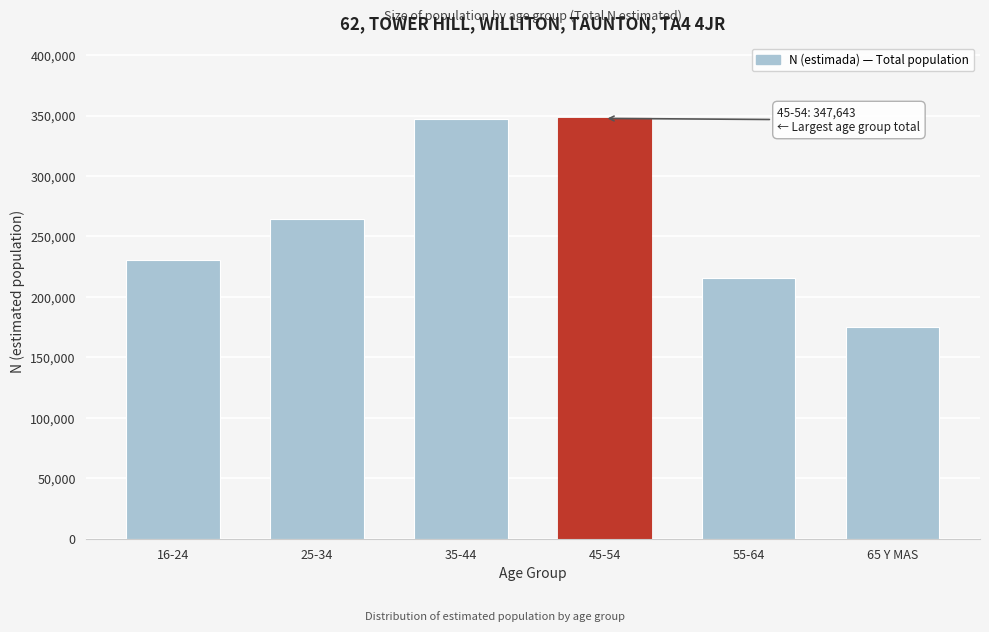

What is the change in value from 16-24 to 55-64?

-14416